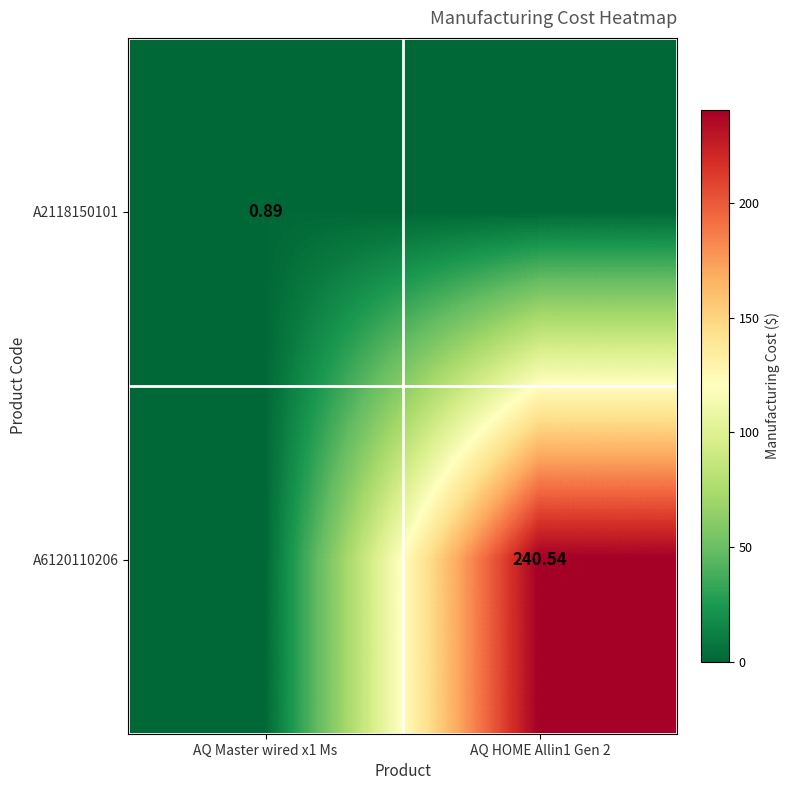

At how many categories does at least one series exceed 223?

1